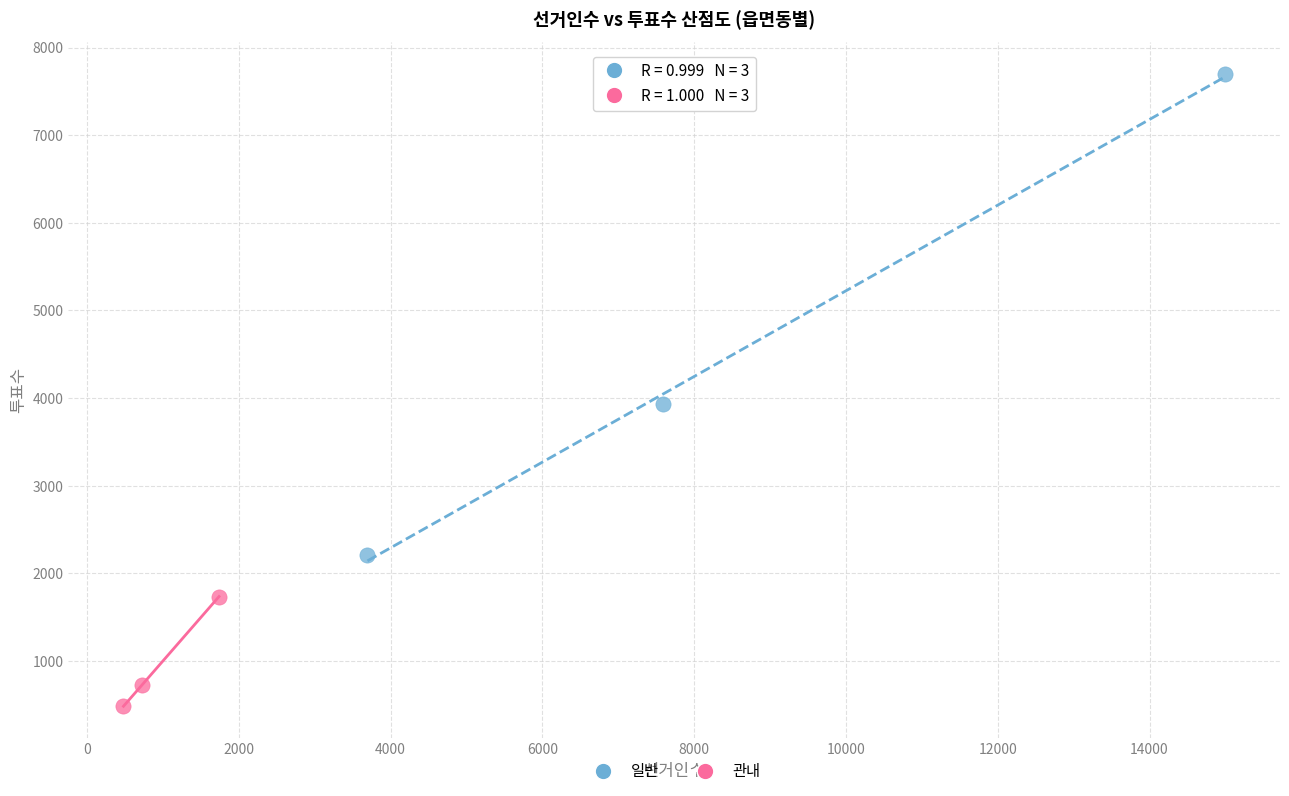

Which series has the largest Y range (max minus min)?

일반